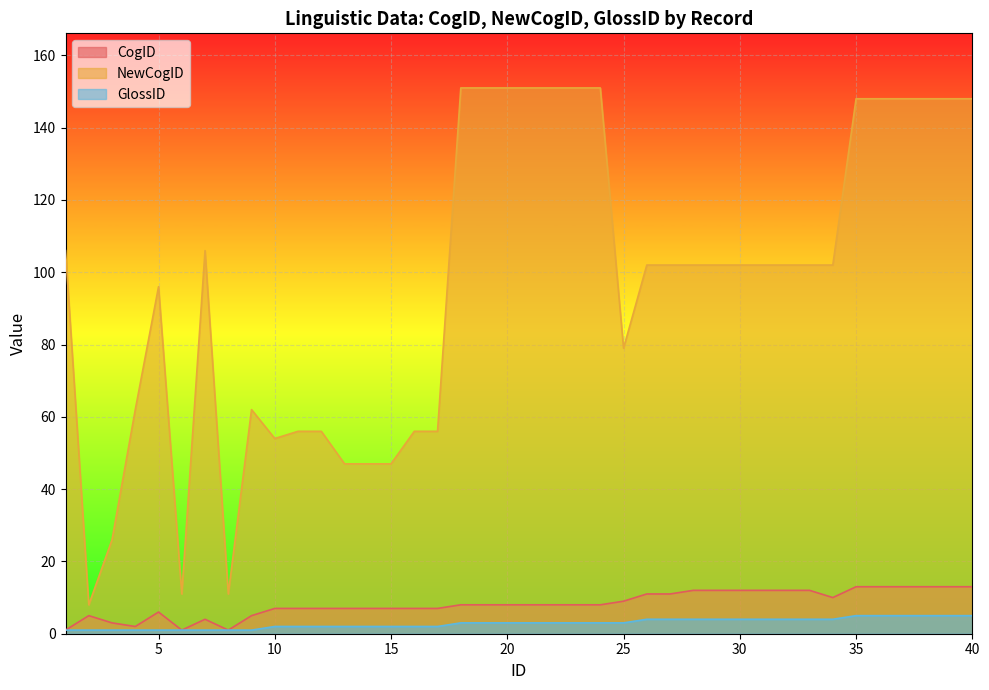

What is the difference between the maximum and minimum values in the CogID series?

12